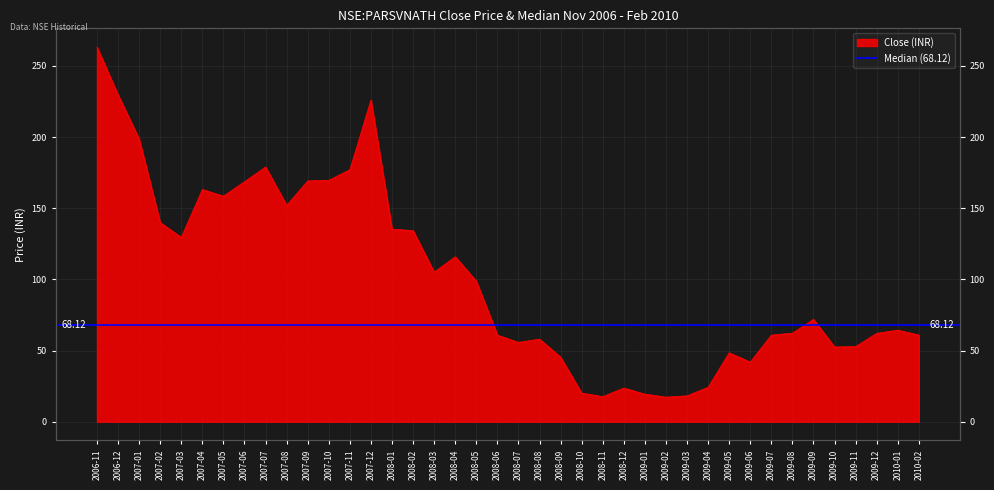

Does the chart have visible grid lines?

Yes